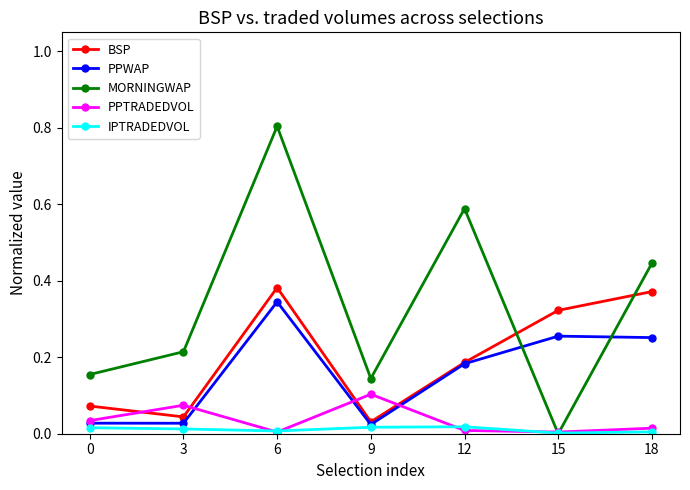

Which series has the largest total across all categories?

MORNINGWAP